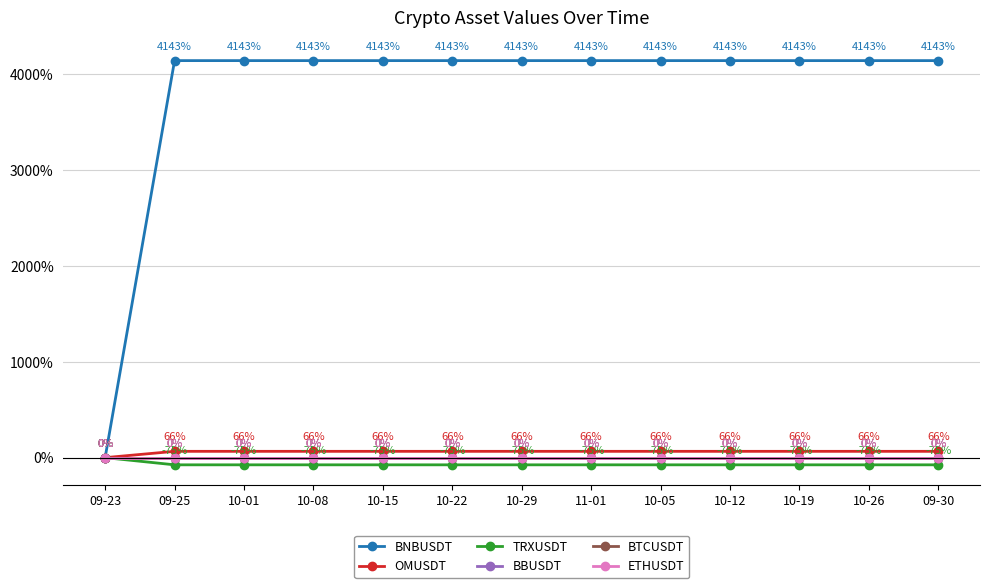

Rank the series by their maximum value, from lowest to highest.

TRXUSDT, BBUSDT, BTCUSDT, ETHUSDT, OMUSDT, BNBUSDT